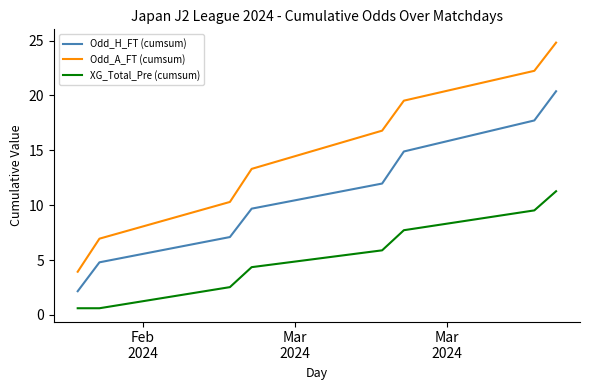

True or false: Odd_A_FT (cumsum) has more than 0 interior local peaks.

False